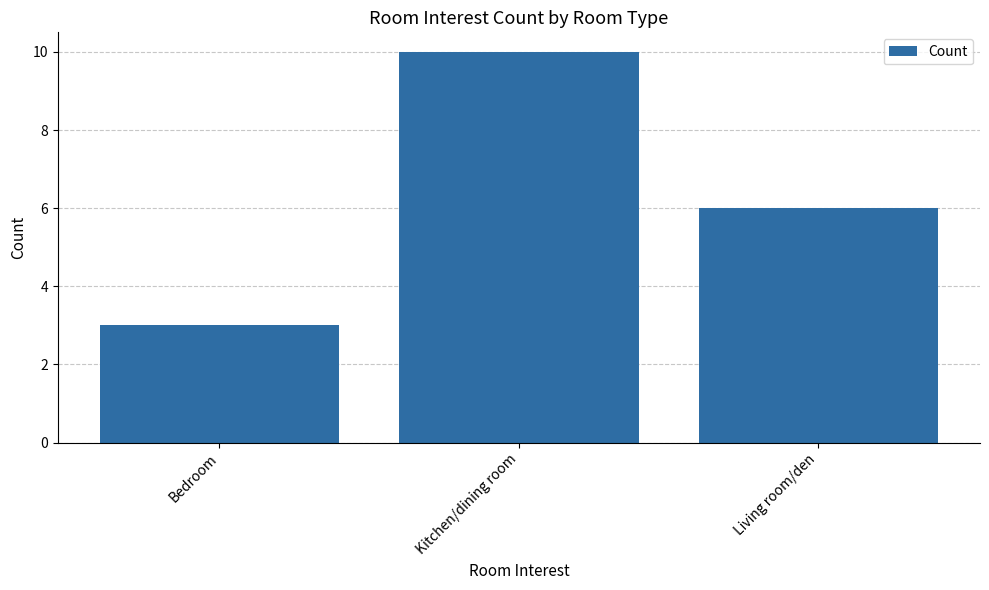

At which category does the chart reach its peak across all series?

Kitchen/dining room